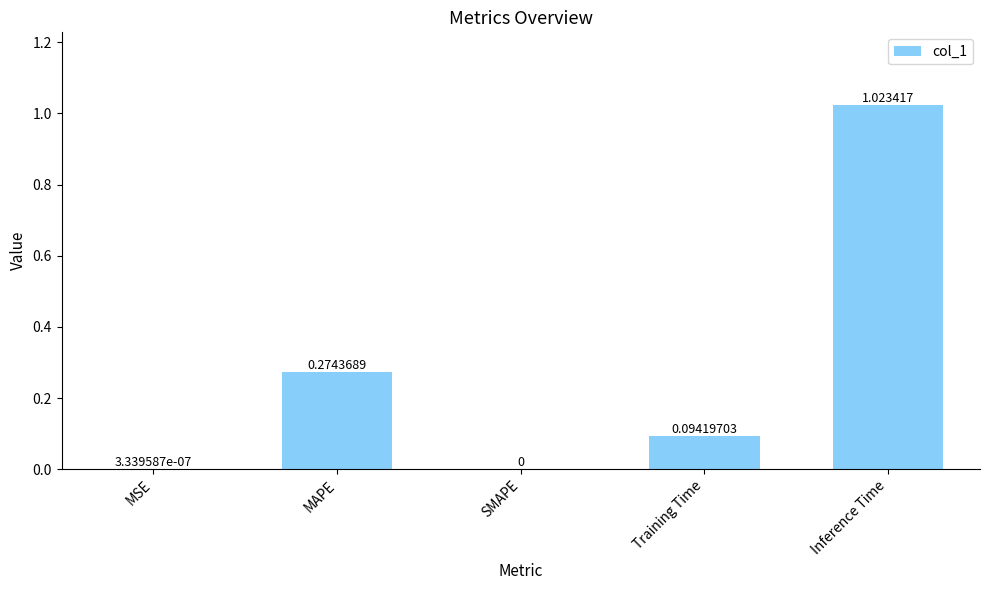

Which has a higher value, Inference Time or Training Time?

Inference Time